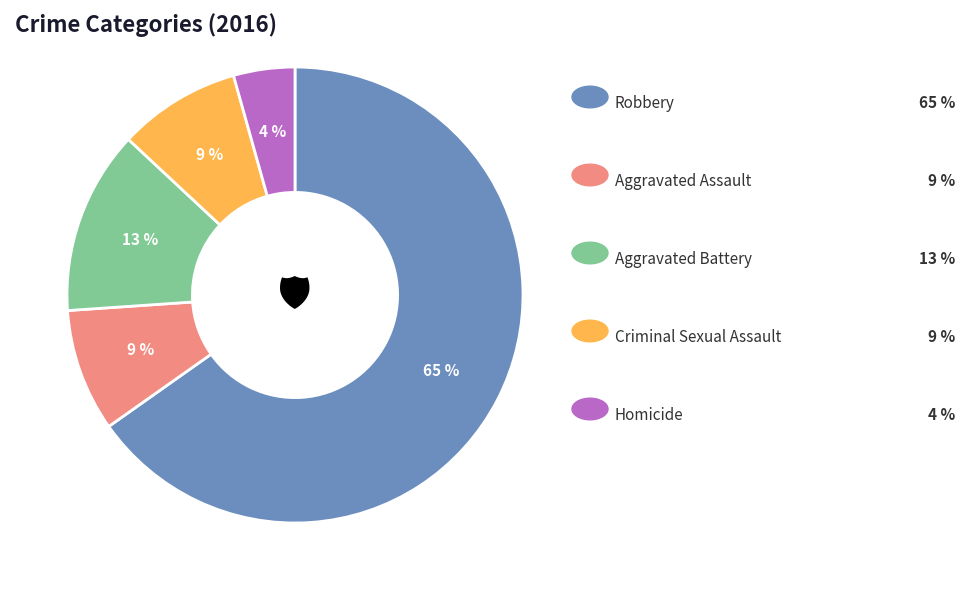

Count the number of slices in the pie.

5